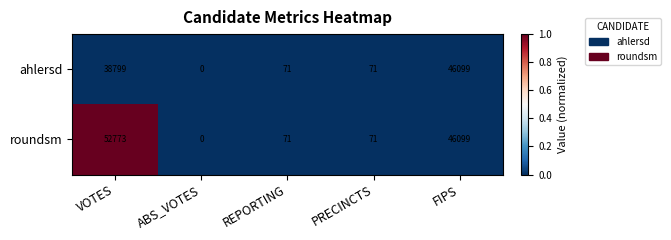

Rank the series by their maximum value, from lowest to highest.

ahlersd, roundsm